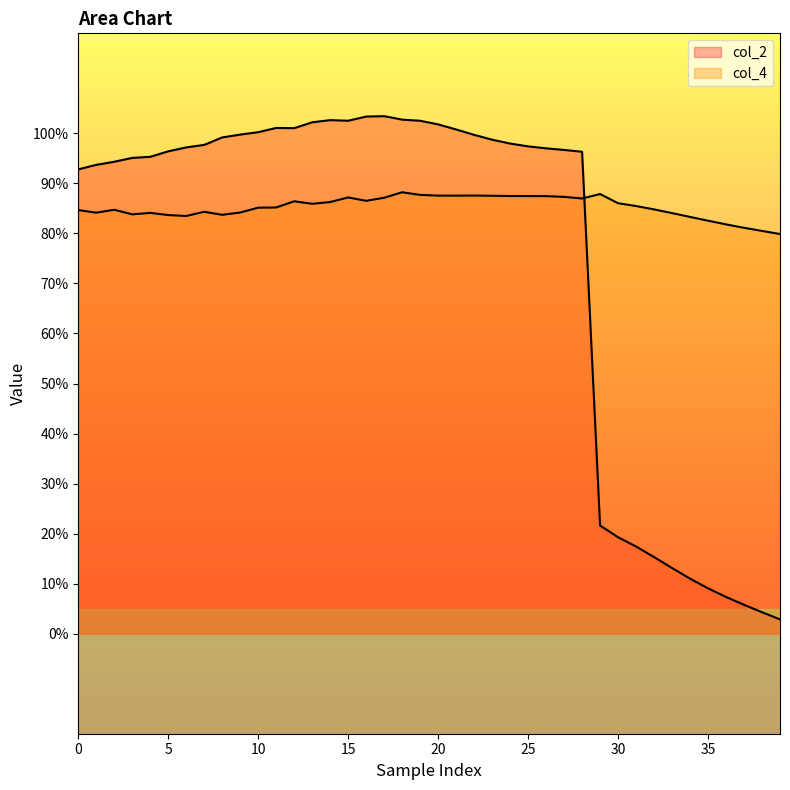

True or false: col_2 has more than 1 points higher than both neighbors.

True